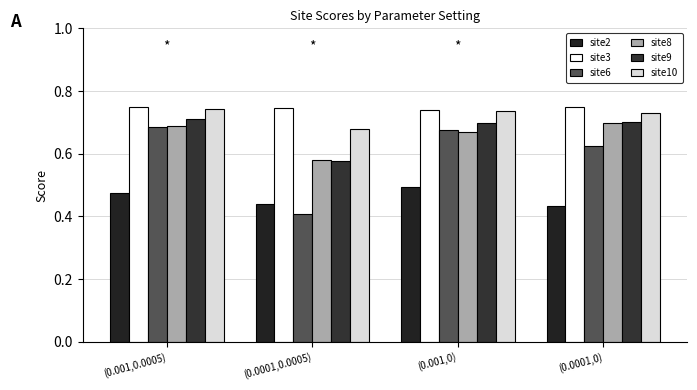

What is the label of the 4th bar from the right?

(0.001,0.0005)